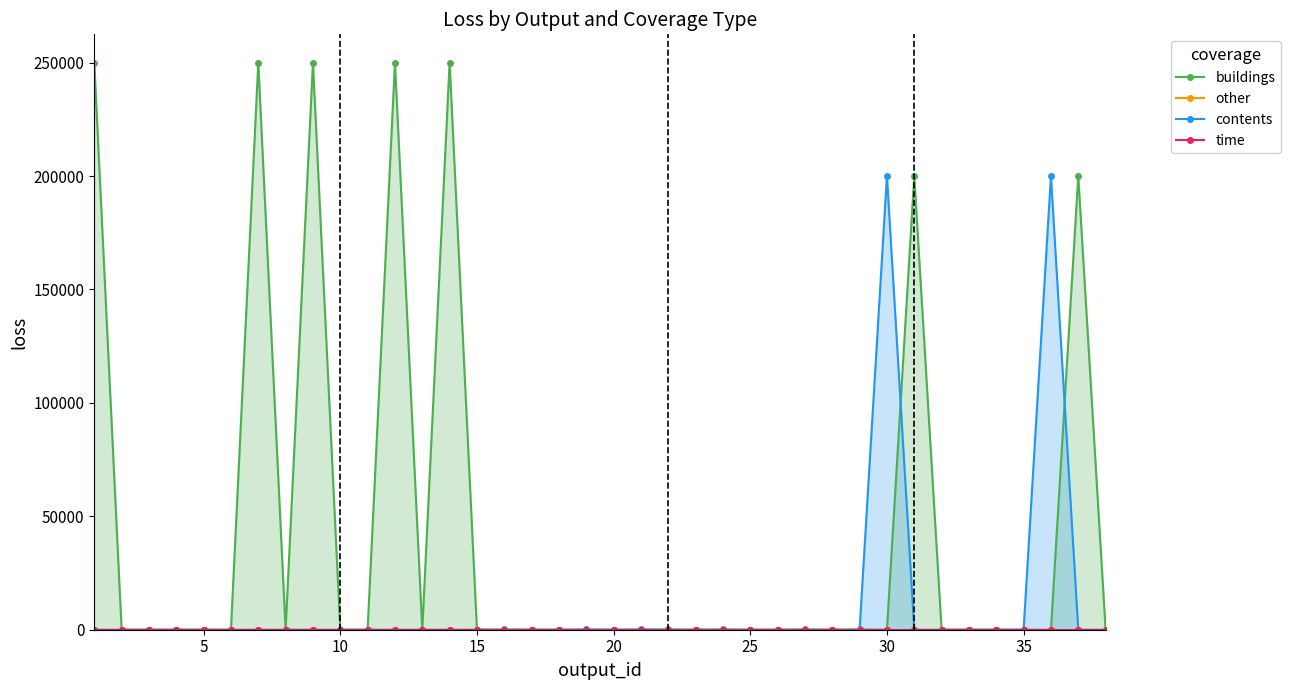

True or false: other and contents intersect in this chart.

False